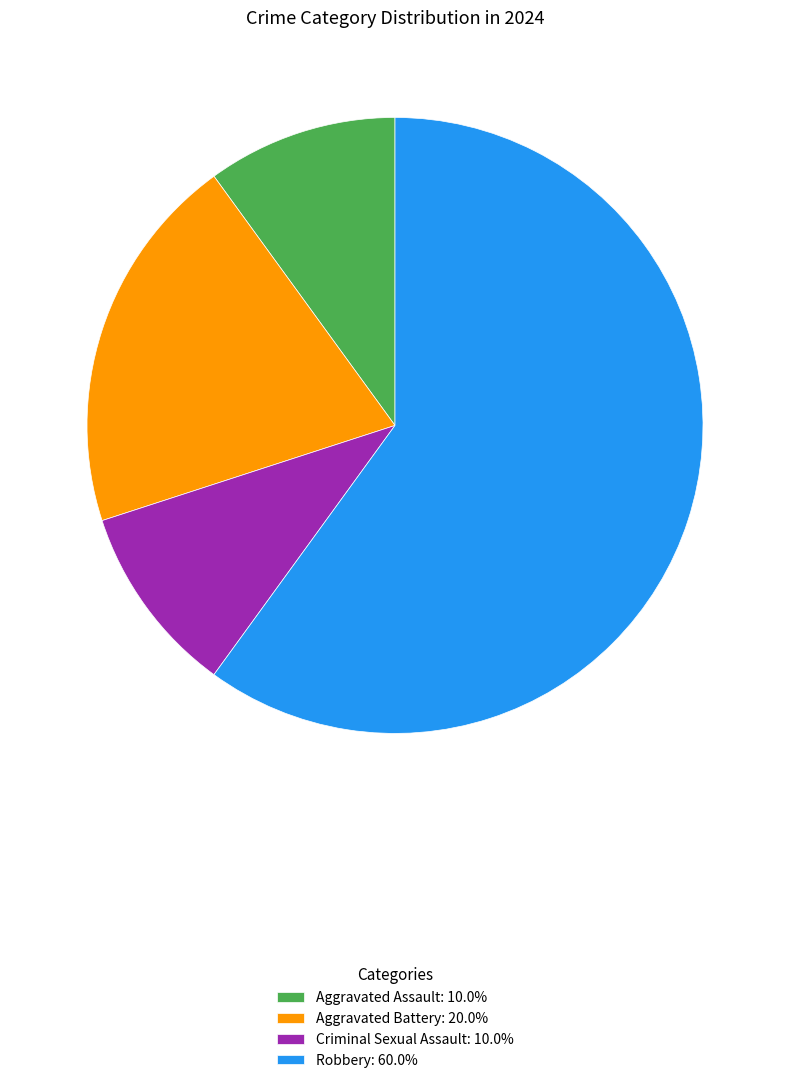

Does any single category account for the majority?

Yes